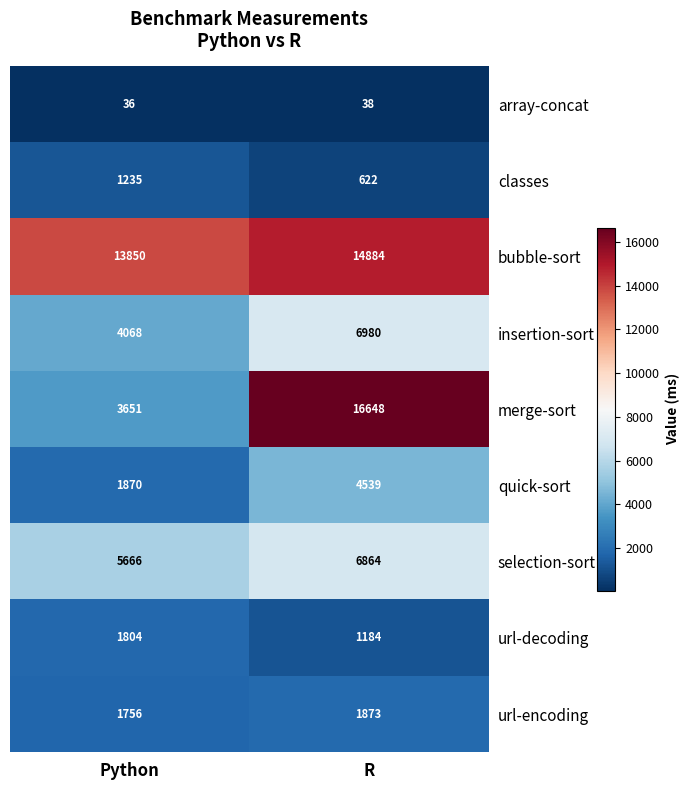

List the series in order of their peak value, highest first.

merge-sort, bubble-sort, insertion-sort, selection-sort, quick-sort, url-encoding, url-decoding, classes, array-concat